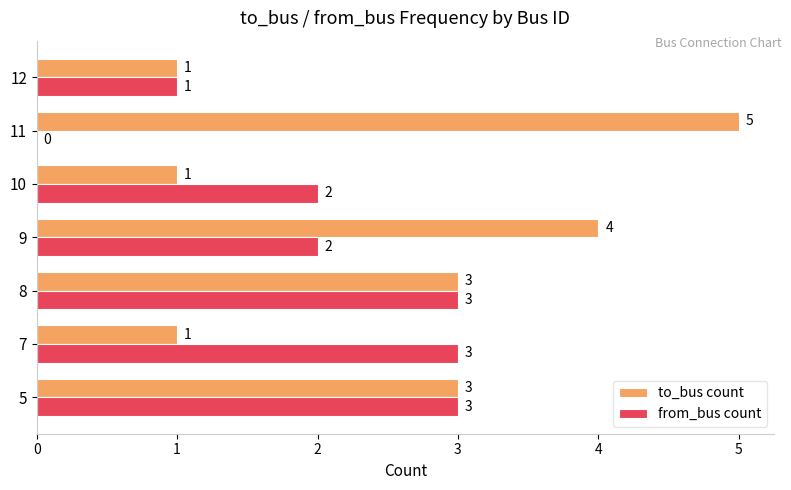

Is it true that from_bus count equals 1 at 7?

False